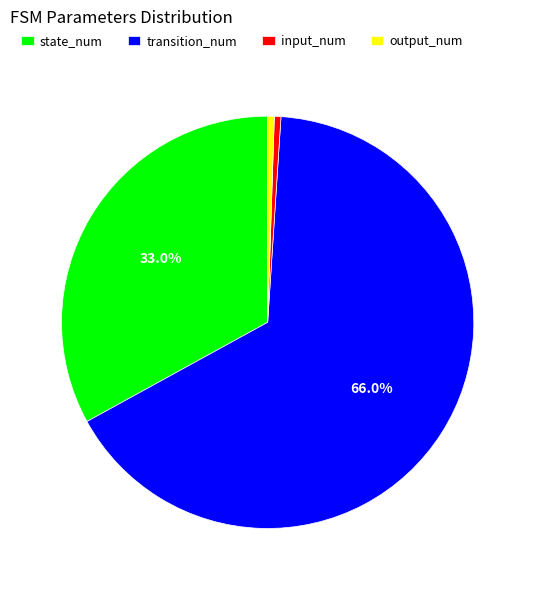

Count the number of slices in the pie.

4